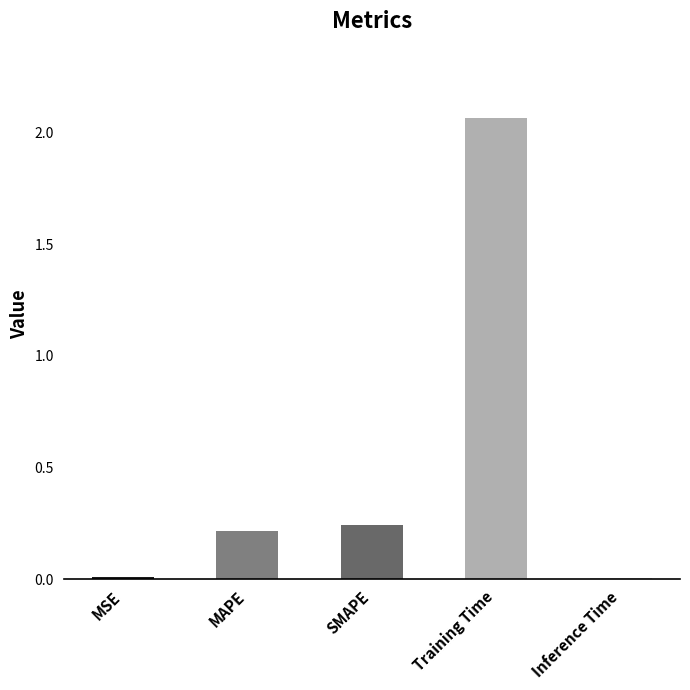

What position from the left is Inference Time?

5